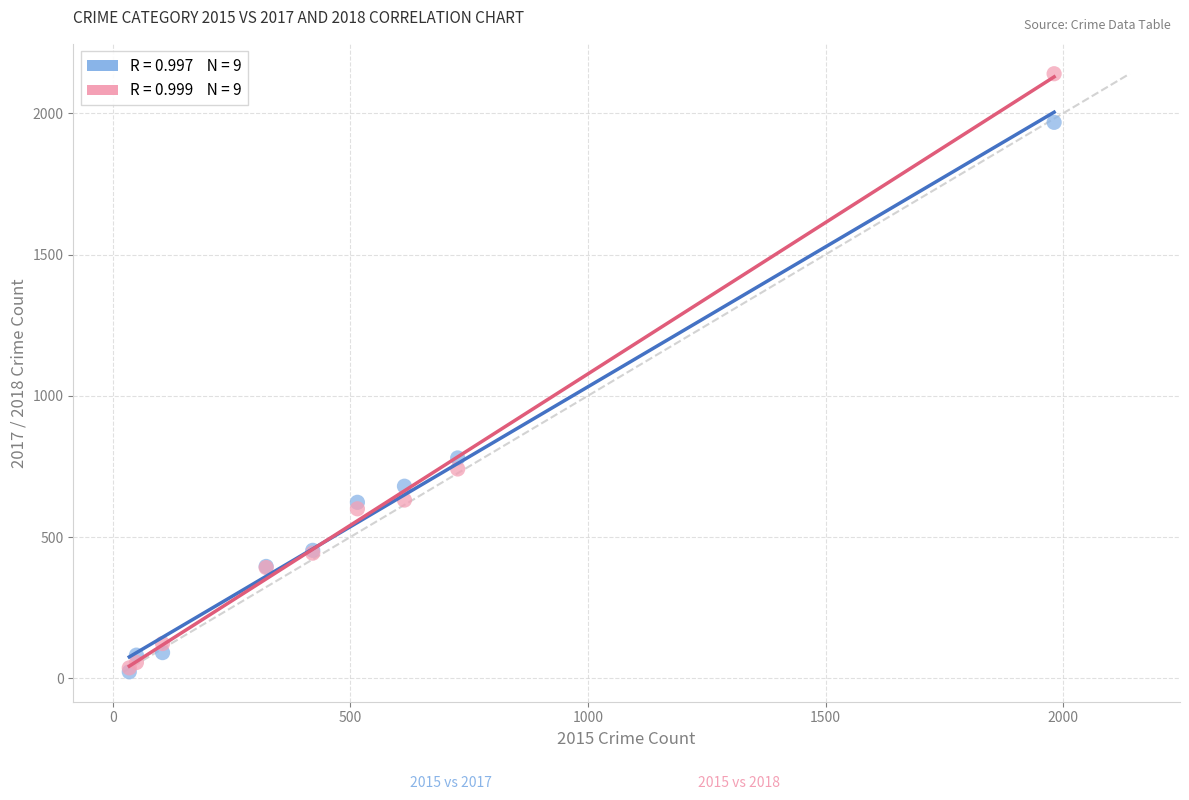

Across all series, what Y value is closest to 1081?

780